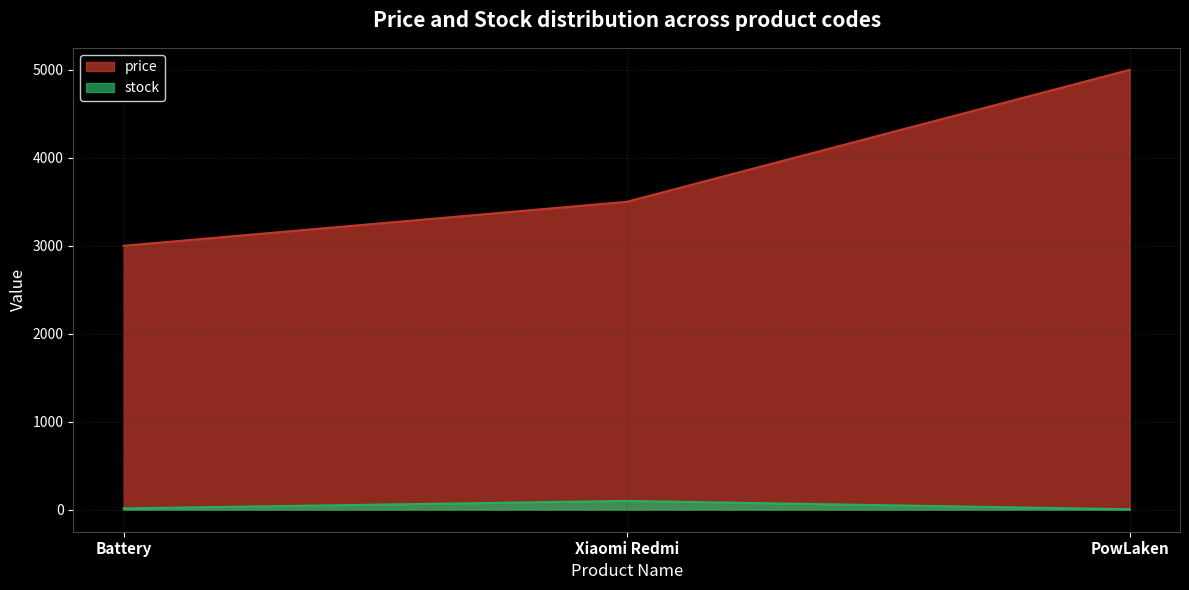

Between Xiaomi Redmi and PowLaken, which series saw the biggest shift?

price